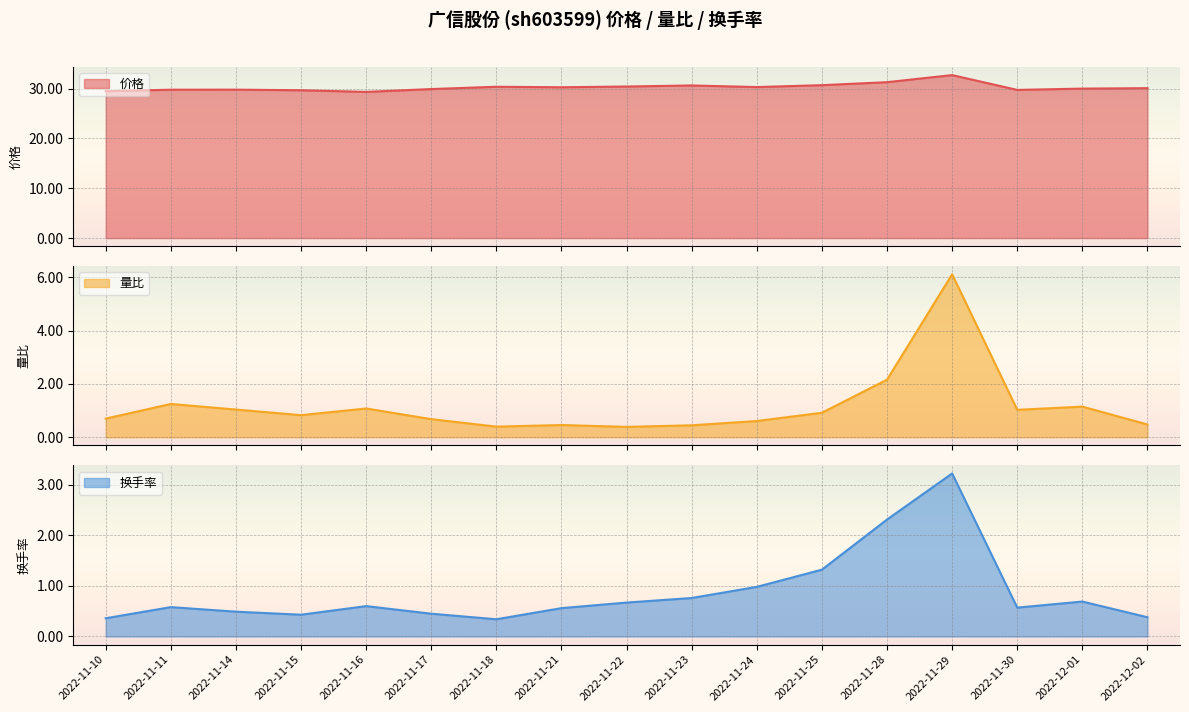

Reading left to right, what are all the values shown in this chart?

价格: 2022-11-10=29.5	2022-11-11=29.8	2022-11-14=29.8	2022-11-15=29.7	2022-11-16=29.4	2022-11-17=29.9	2022-11-18=30.4	2022-11-21=30.3	2022-11-22=30.4	2022-11-23=30.6	2022-11-24=30.3	2022-11-25=30.7	2022-11-28=31.3	2022-11-29=32.7	2022-11-30=29.8	2022-12-01=30.0	2022-12-02=30.1
量比: 2022-11-10=0.7	2022-11-11=1.2	2022-11-14=1.0	2022-11-15=0.8	2022-11-16=1.1	2022-11-17=0.7	2022-11-18=0.4	2022-11-21=0.5	2022-11-22=0.4	2022-11-23=0.5	2022-11-24=0.6	2022-11-25=0.9	2022-11-28=2.2	2022-11-29=6.1	2022-11-30=1.0	2022-12-01=1.1	2022-12-02=0.5
换手率: 2022-11-10=0.4	2022-11-11=0.6	2022-11-14=0.5	2022-11-15=0.4	2022-11-16=0.6	2022-11-17=0.5	2022-11-18=0.3	2022-11-21=0.6	2022-11-22=0.7	2022-11-23=0.8	2022-11-24=1.0	2022-11-25=1.3	2022-11-28=2.3	2022-11-29=3.2	2022-11-30=0.6	2022-12-01=0.7	2022-12-02=0.4